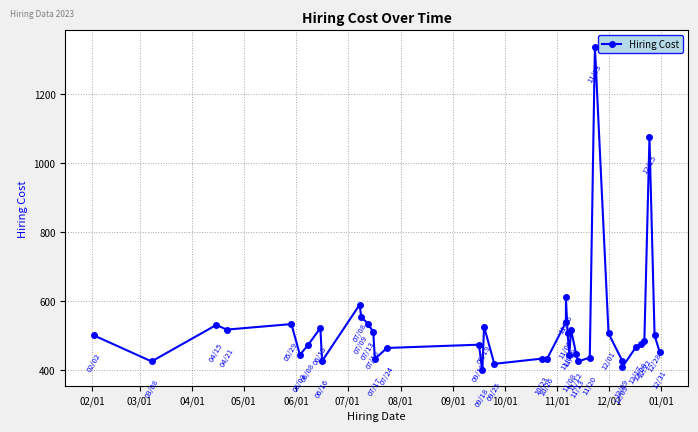

How many interior local peaks (higher than both neighbors) does the data have?

11